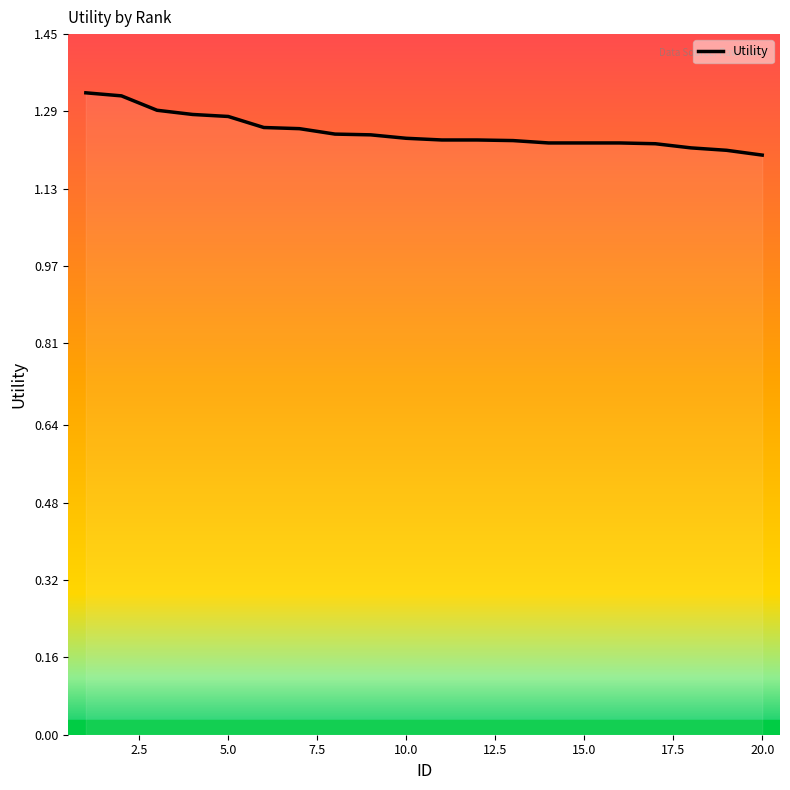

What is the average value?

1.2